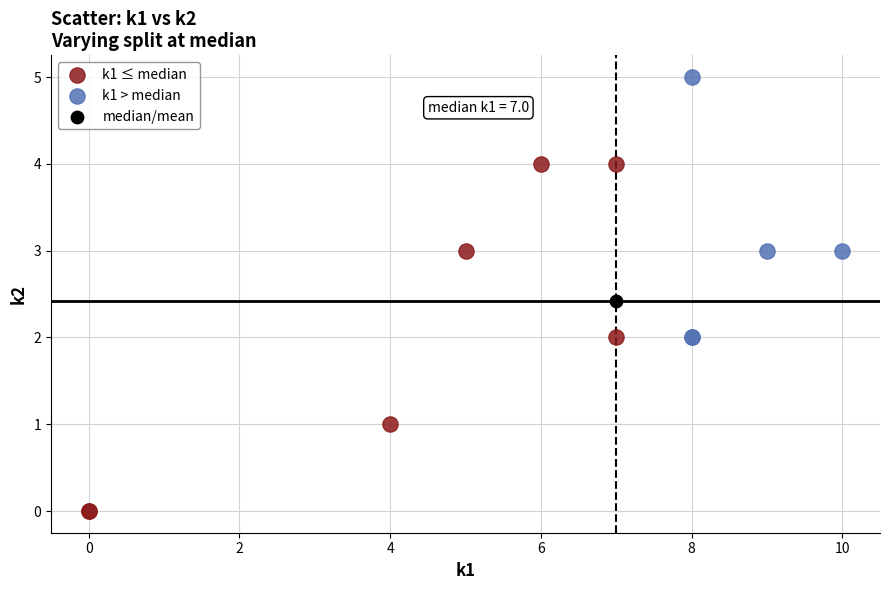

What are all the series names shown in the legend?

k1 ≤ median, k1 > median, median/mean